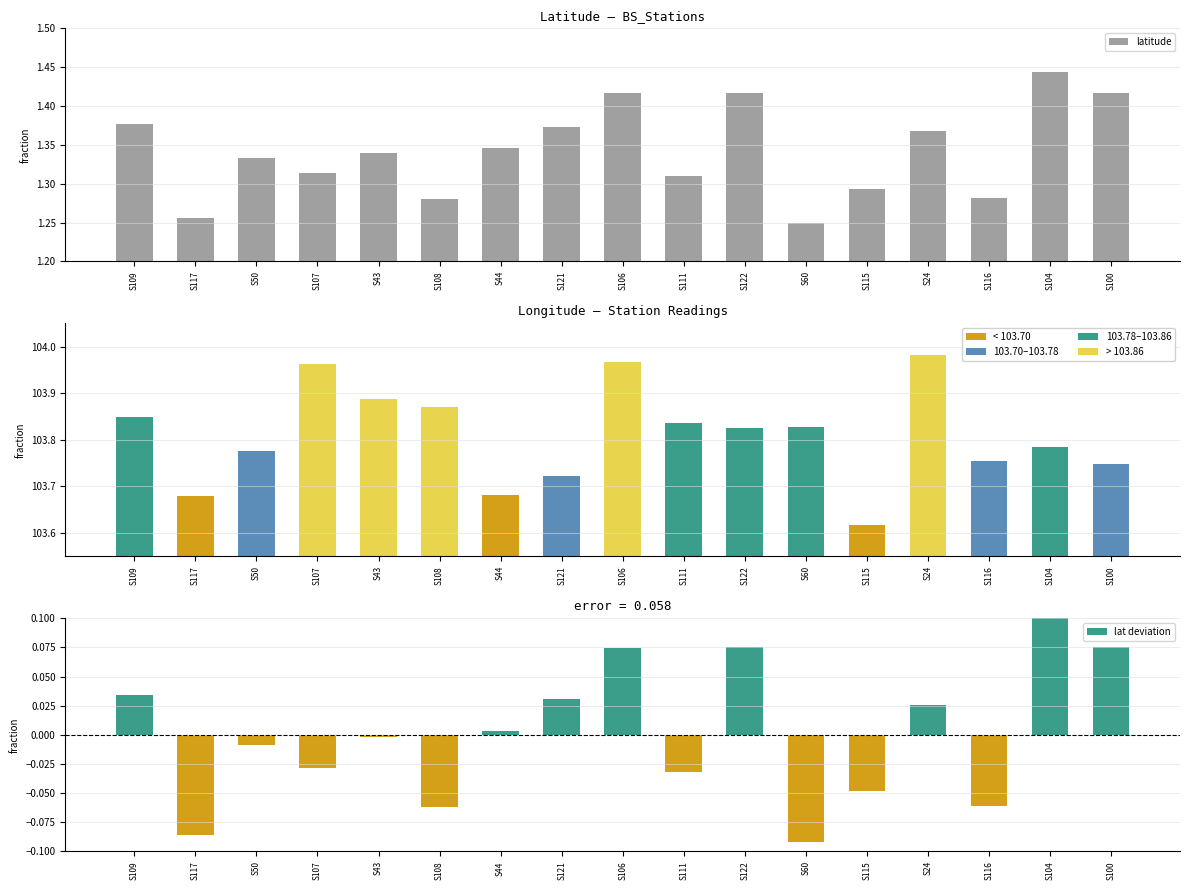

Is the value of longitude at S121 greater than the value of latitude at S43?

Yes